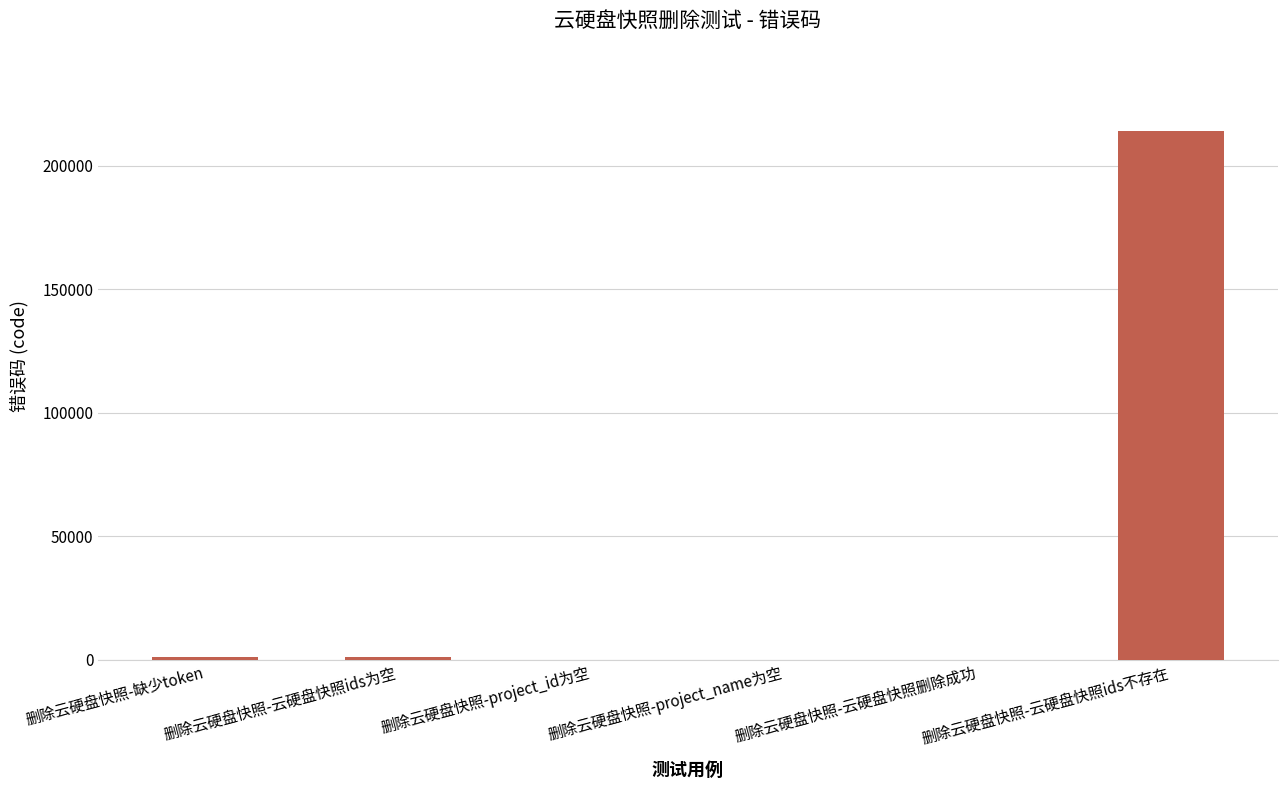

What is the sum of all values?

216012